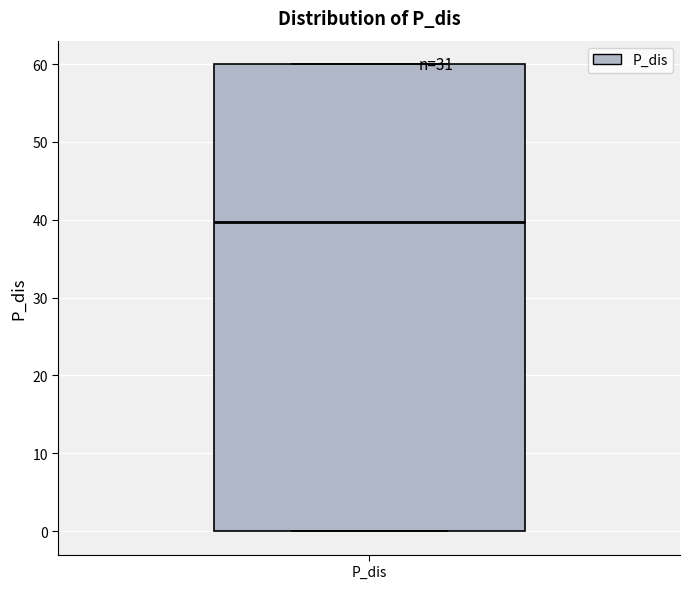

Where does the median line of the box for P_dis sit on the y-axis? The values are not printed on the chart, so give them approximately, as read against the axis.

40